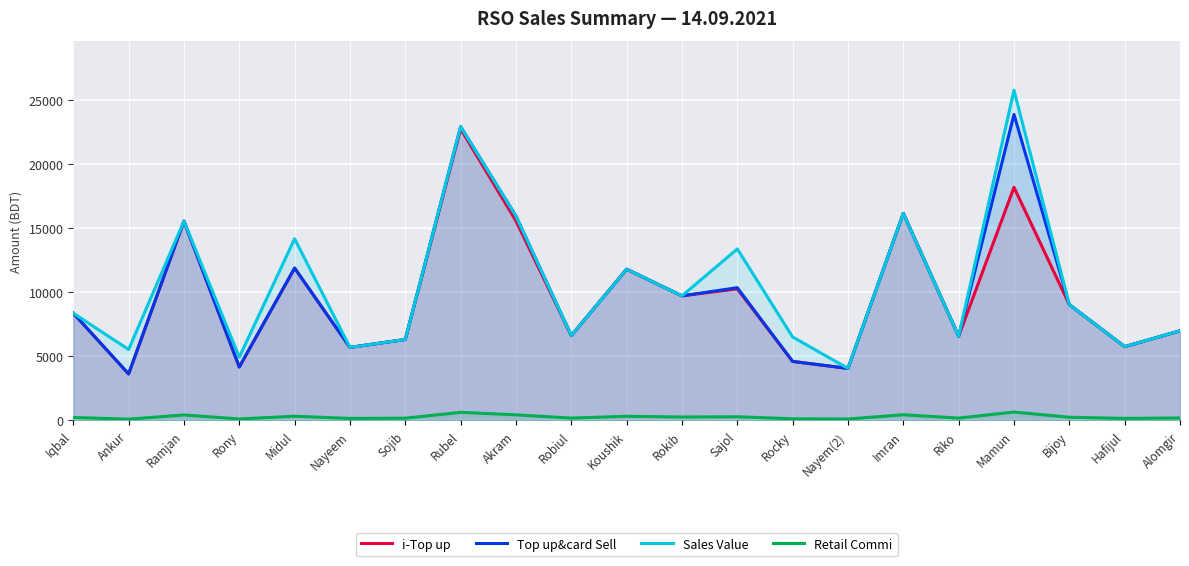

What is the value of the Top up&card Sell point at the 18th from the left?

23909.0